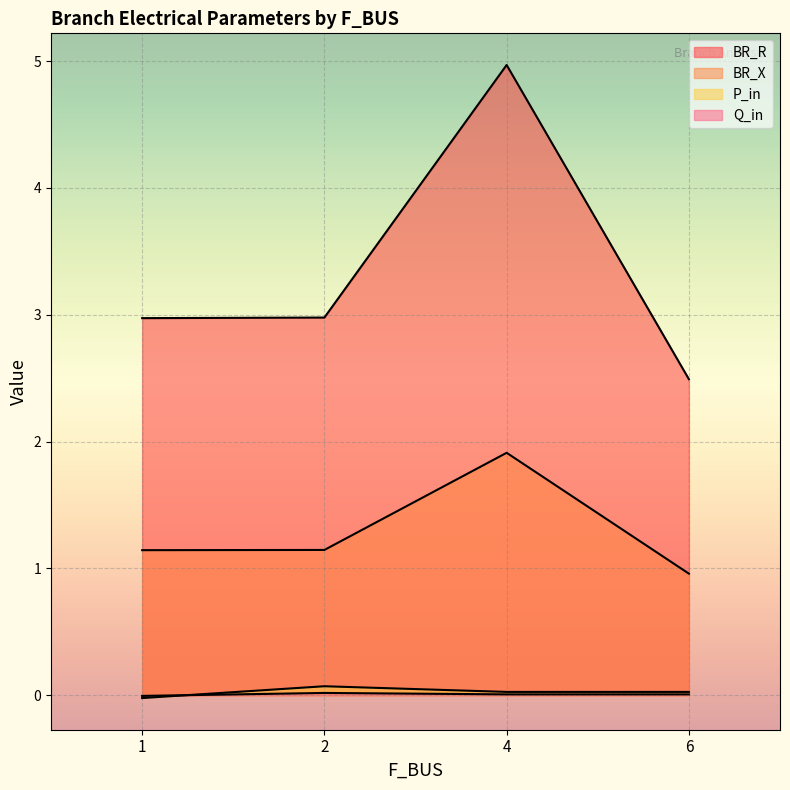

True or false: P_in and BR_X cross at least once.

False